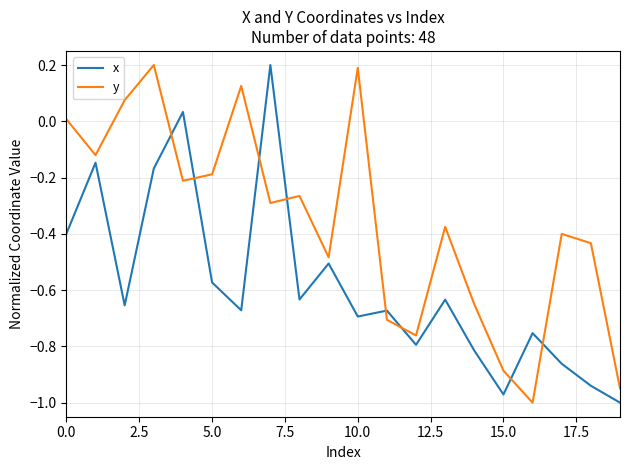

Which series has the largest total across all categories?

y